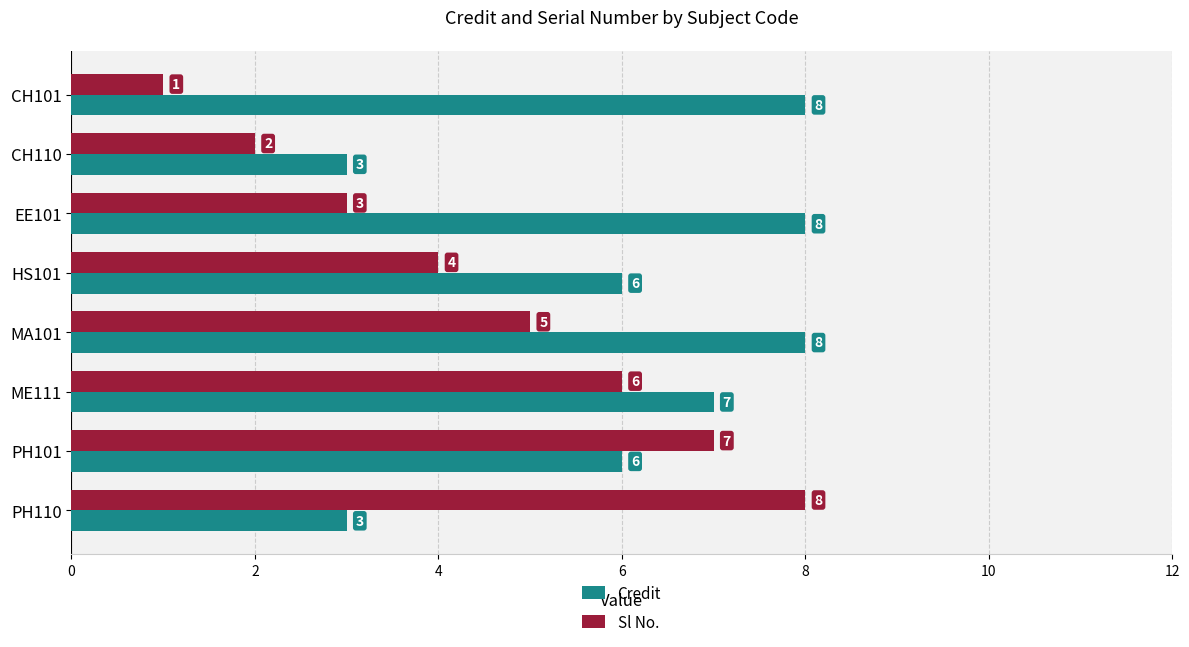

What is the spread (max minus min) of values at MA101?

3